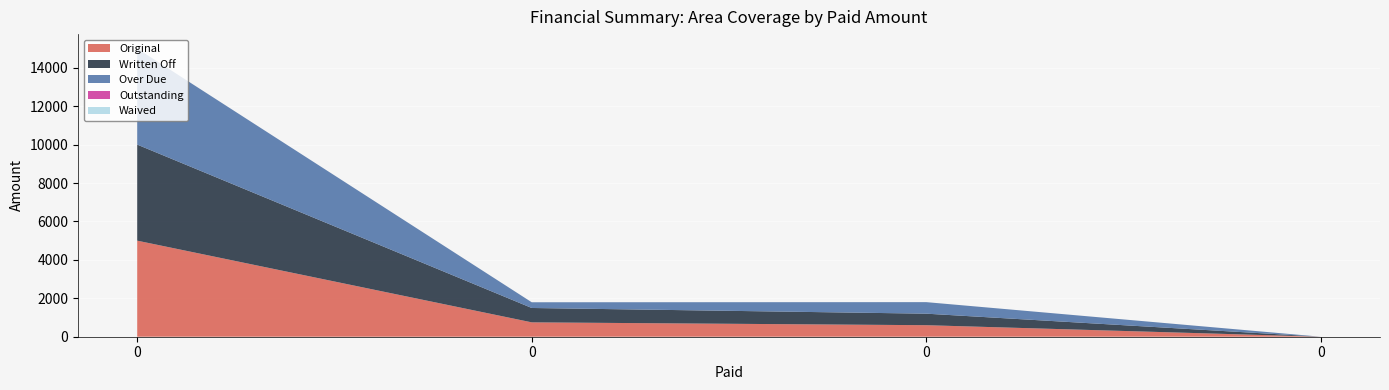

Reading right to left, extract all data points from this chart.

Original: 0.0	600.0	748.0	5000.0
Written Off: 0.0	600.0	748.0	5000.0
Over Due: 0.0	600.0	297.6	5000.0
Outstanding: 0.0	0.0	0.0	0.0
Waived: 0.0	0.0	0.0	0.0